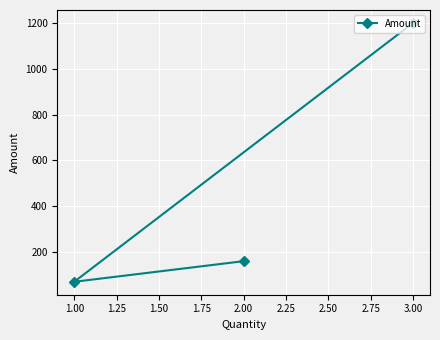

What is the ratio of the value at 2.00 to the value at 1.00?

2.3